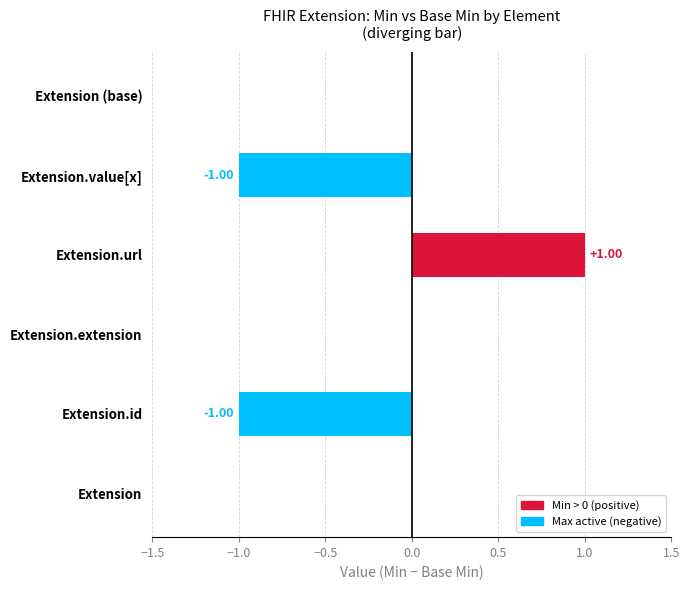

How many categories are shown in the chart?

6